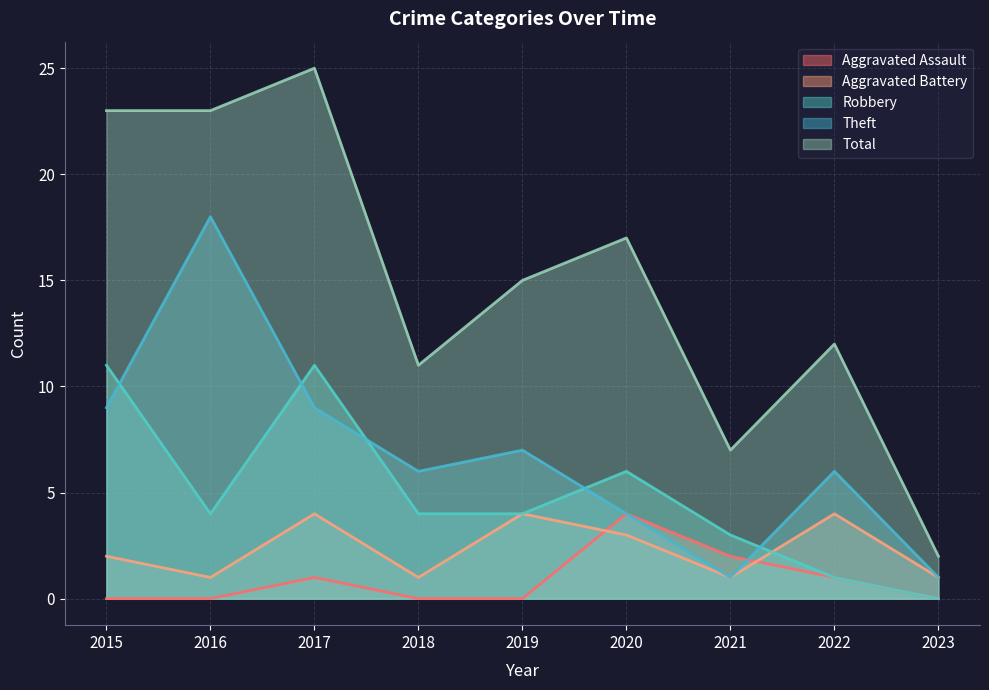

Which series has the largest range (max minus min)?

Total